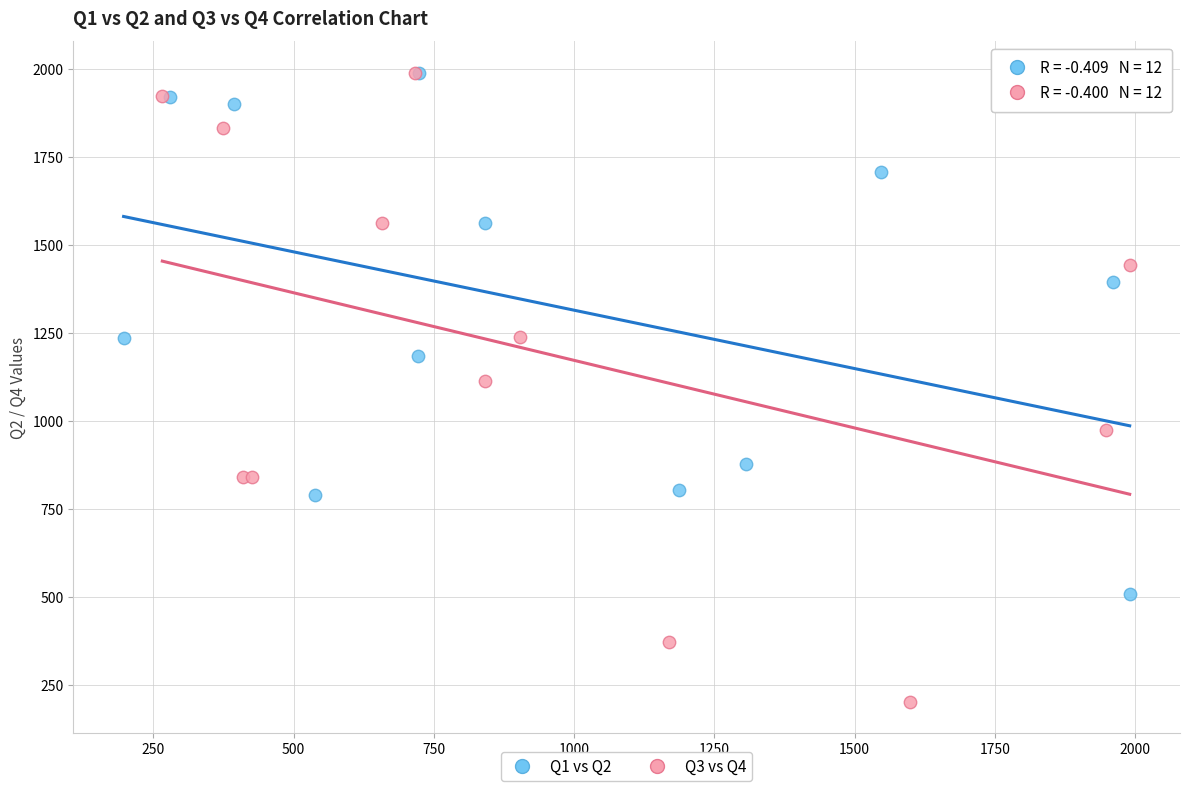

Which series contains the lowest Y value?

Q3 vs Q4